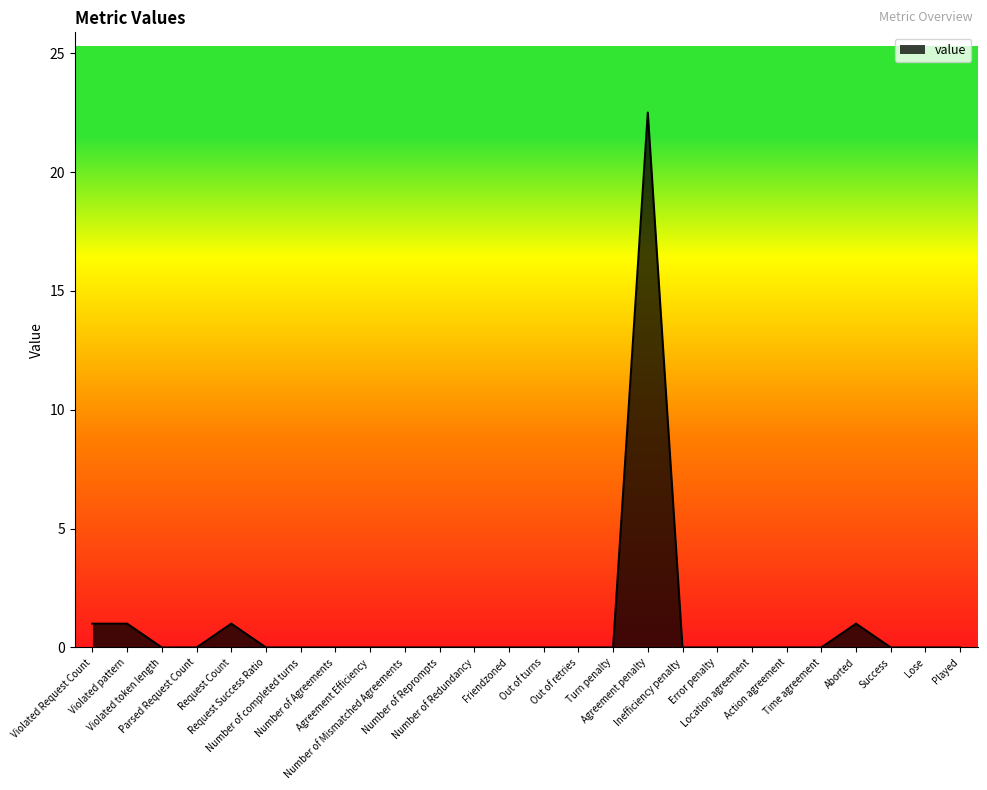

Reading left to right, what are all the values shown in this chart?

Violated Request Count=1.0	Violated pattern=1.0	Violated token length=0.0	Parsed Request Count=0.0	Request Count=1.0	Request Success Ratio=0.0	Number of completed turns=0.0	Number of Agreements=0.0	Agreement Efficiency=0.0	Number of Mismatched Agreements=0.0	Number of Reprompts=0.0	Number of Redundancy=0.0	Friendzoned=0.0	Out of turns=0.0	Out of retries=0.0	Turn penalty=0.0	Agreement penalty=22.5	Inefficiency penalty=0.0	Error penalty=0.0	Location agreement=0.0	Action agreement=0.0	Time agreement=0.0	Aborted=1.0	Success=0.0	Lose=0.0	Played=0.0